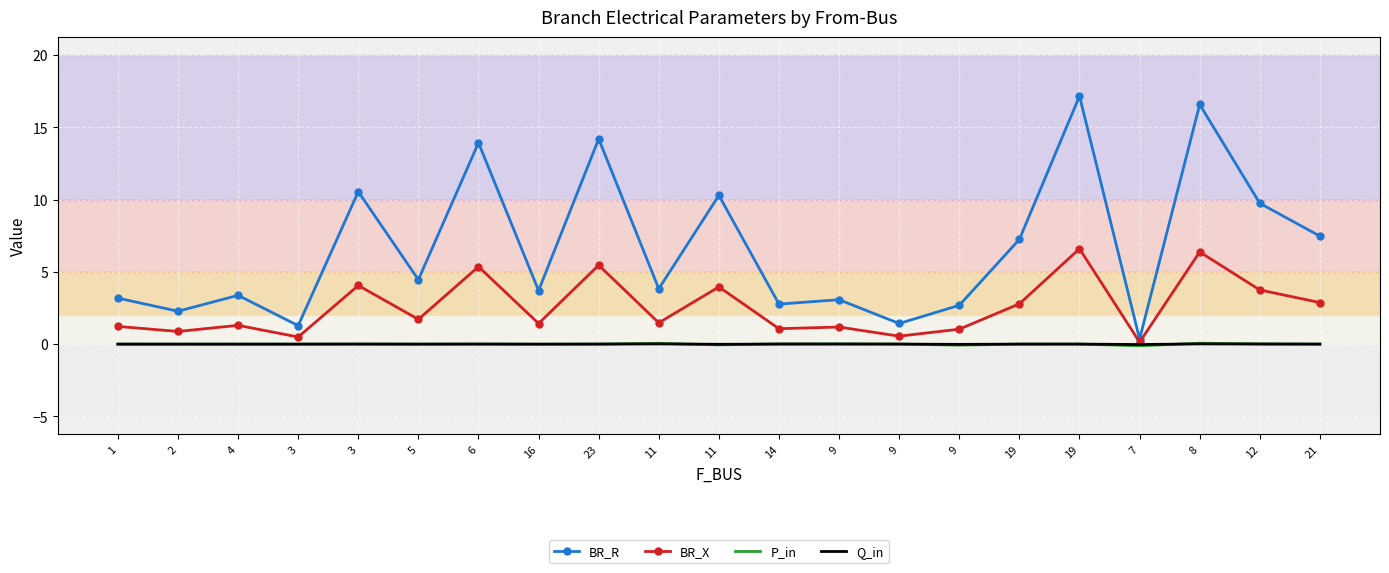

List the labels in order of BR_X value, smallest first.

7, 3, 9, 2, 9, 14, 9, 1, 4, 16, 11, 5, 19, 21, 12, 11, 3, 6, 23, 8, 19